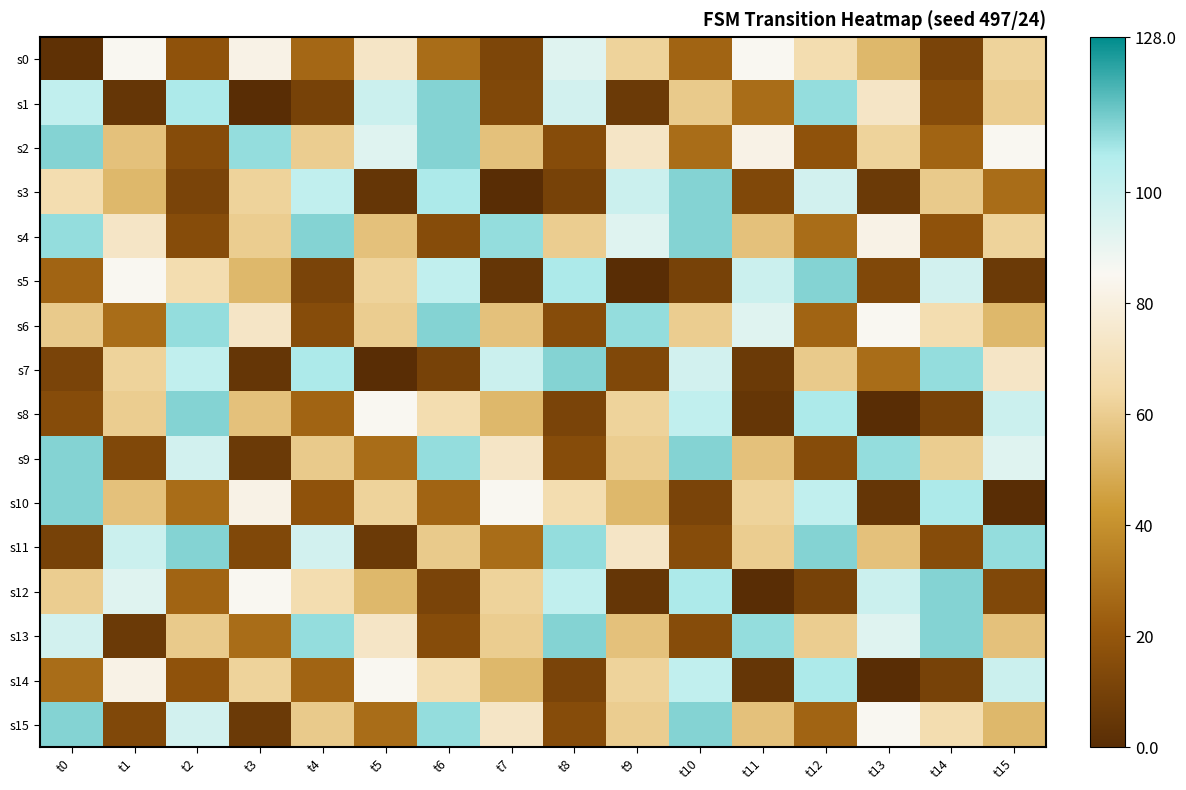

Which series has the widest spread of values?

s1